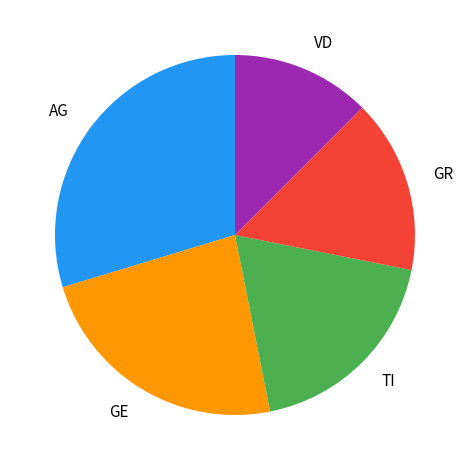

Approximately how many times larger is the value at GE compared to VD?

1.9